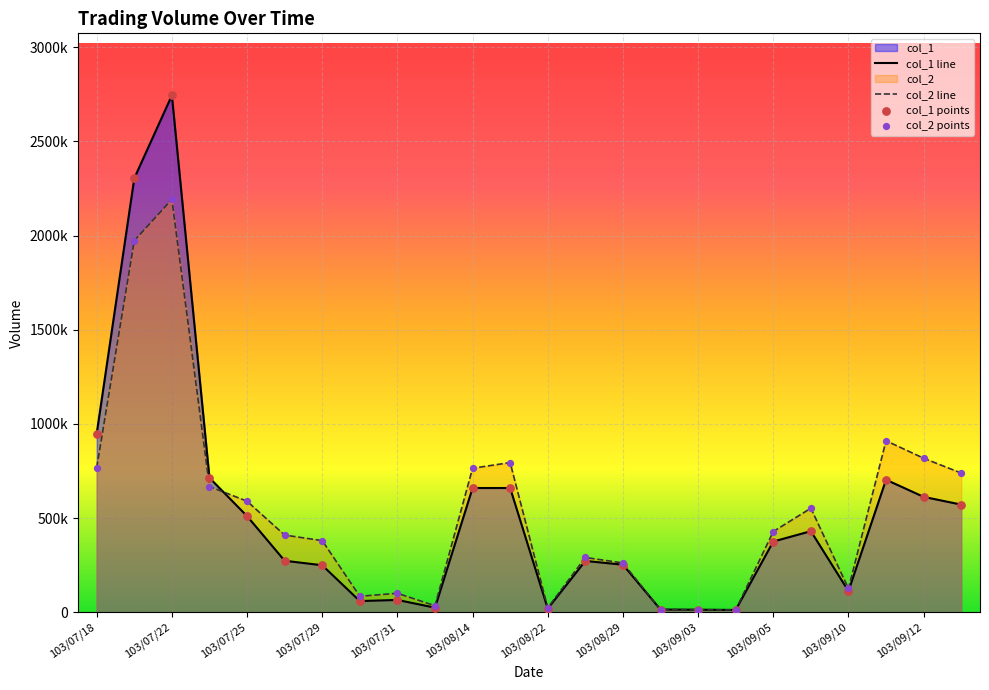

At which category is the sum across all series the highest?

103/07/22